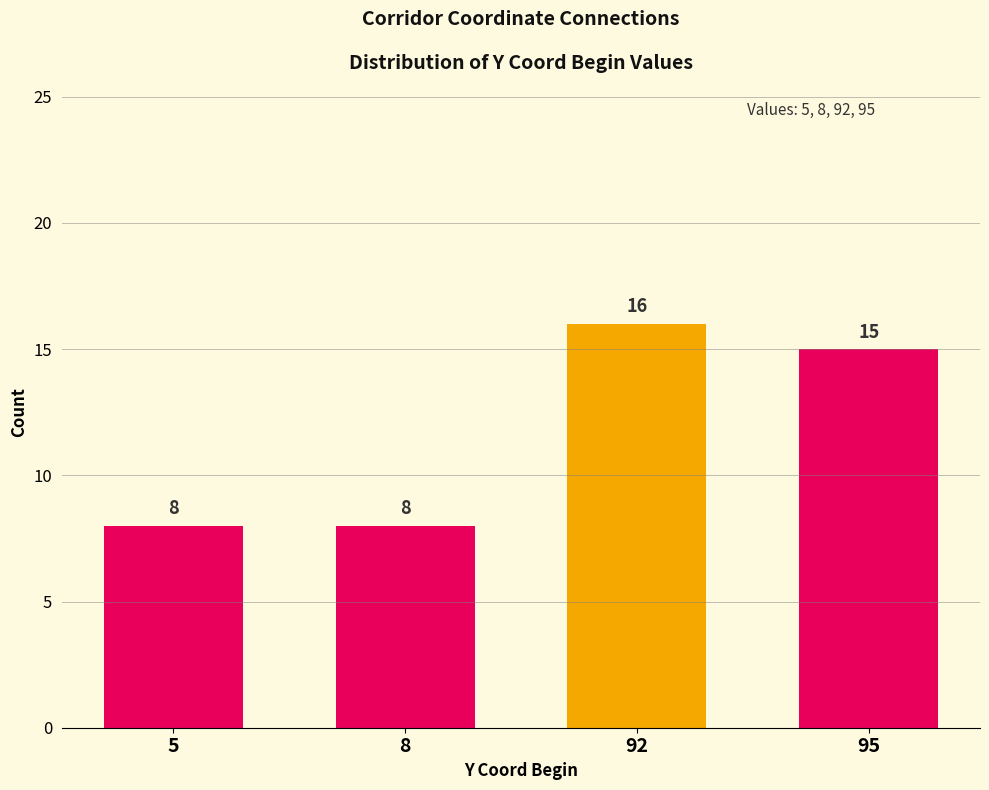

Are the bars grouped side by side (vs. stacked)?

No